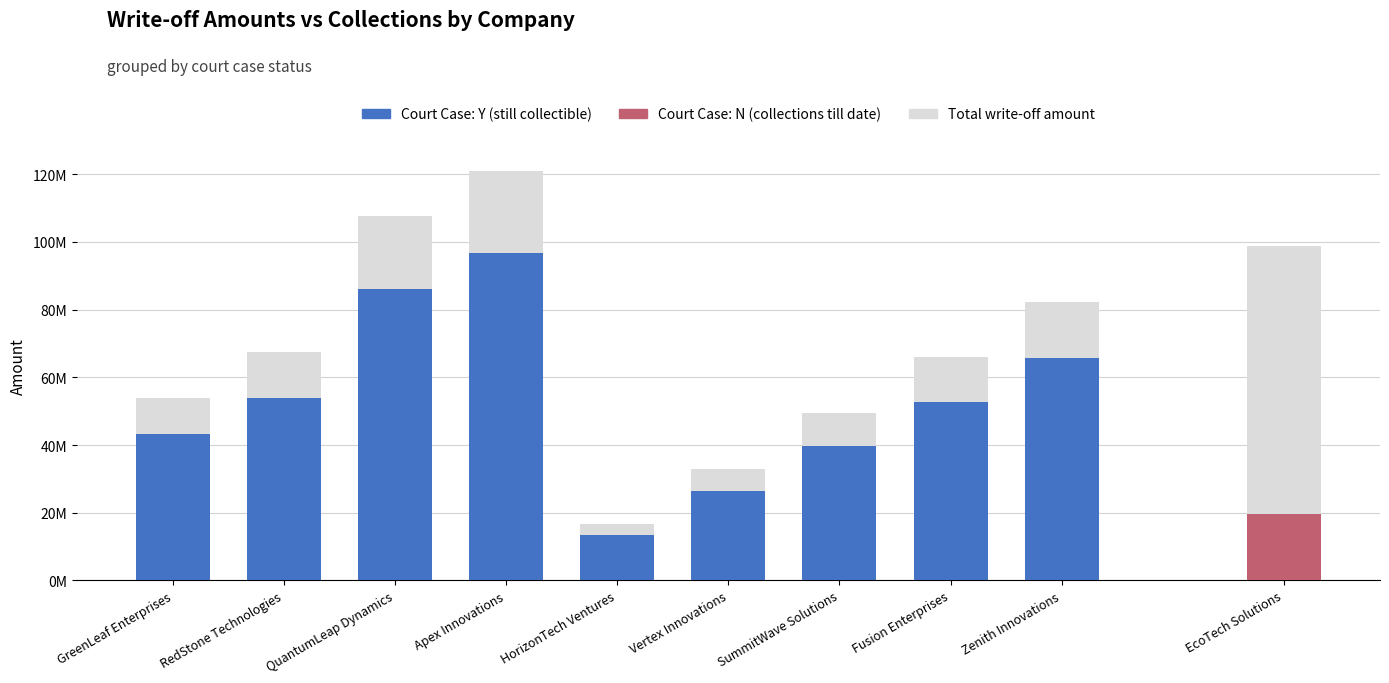

Reading right to left, transcribe all the data shown in this chart.

Amount: EcoTech
Solutions=98740857.6	Zenith
Innovations=82314355.2	Fusion
Enterprises=65887852.8	SummitWave
Solutions=49461350.4	Vertex
Innovations=33034848.0	HorizonTech
Ventures=16608345.6	Apex
Innovations=121082438.4	QuantumLeap
Dynamics=107760576.0	RedStone
Technologies=67366252.8	GreenLeaf
Enterprises=53896550.4
Collections till date: EcoTech
Solutions=19761984.5	Zenith
Innovations=16477359.0	Fusion
Enterprises=13190070.6	SummitWave
Solutions=9896152.1	Vertex
Innovations=6615205.6	HorizonTech
Ventures=3326877.1	Apex
Innovations=24232788.7	QuantumLeap
Dynamics=21556359.2	RedStone
Technologies=13494648.6	GreenLeaf
Enterprises=10786282.1
still collectible: EcoTech
Solutions=78978873.1	Zenith
Innovations=65836996.2	Fusion
Enterprises=52697782.2	SummitWave
Solutions=39565198.3	Vertex
Innovations=26419642.4	HorizonTech
Ventures=13281468.5	Apex
Innovations=96849649.7	QuantumLeap
Dynamics=86204216.8	RedStone
Technologies=53871604.2	GreenLeaf
Enterprises=43110268.3